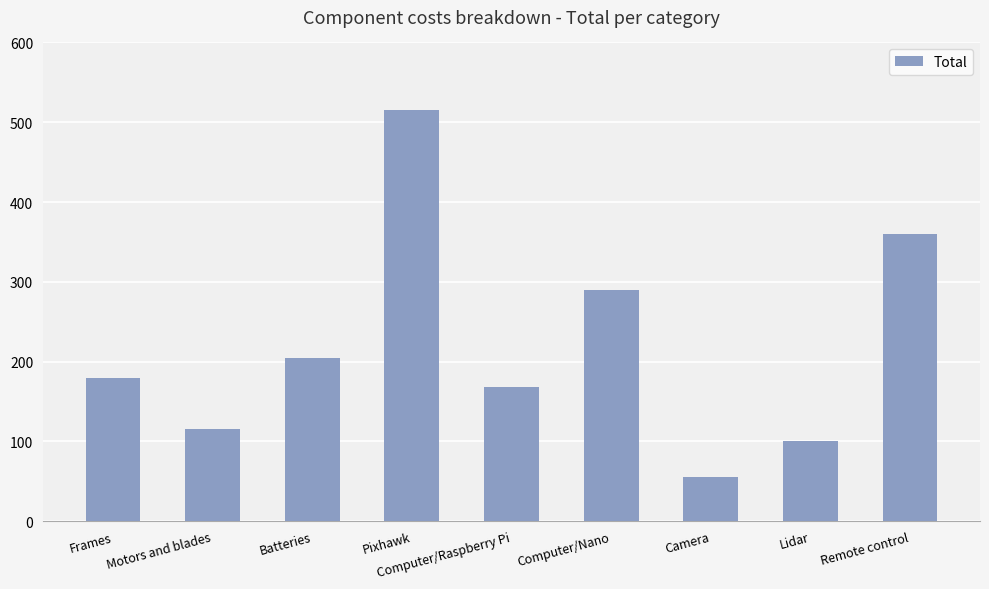

Reading left to right, transcribe all the data shown in this chart.

Frames=180	Motors and blades=116	Batteries=205	Pixhawk=515	Computer/Raspberry Pi=168	Computer/Nano=290	Camera=56	Lidar=100	Remote control=360